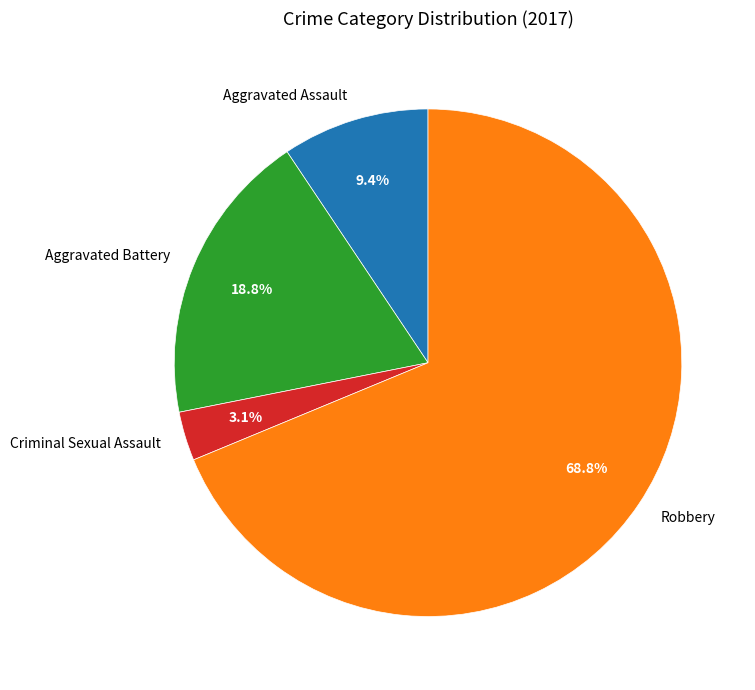

What is the largest slice in the pie chart?

Robbery